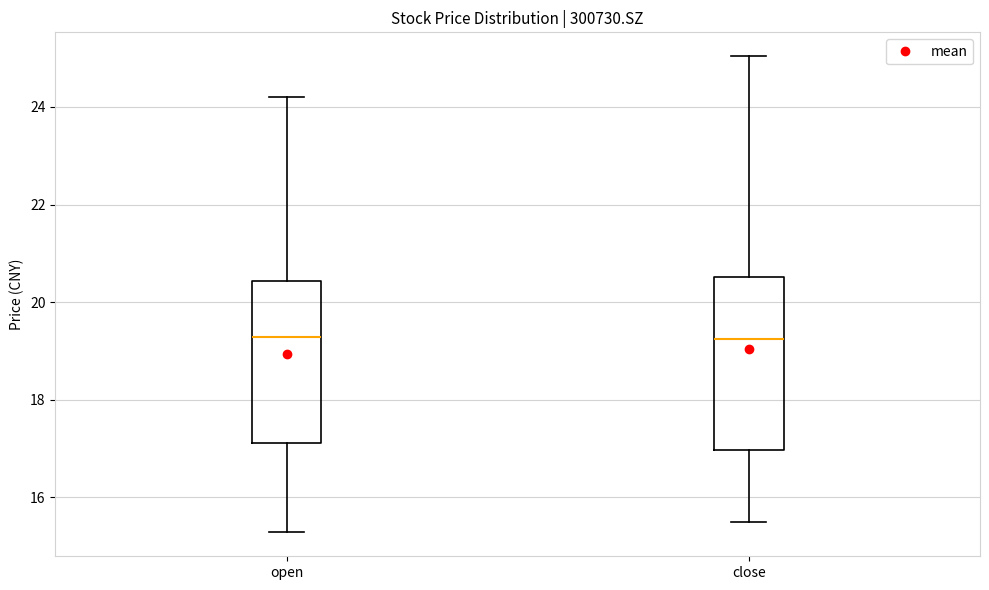

Comparing the boxes themselves (not the whiskers), which one is the tallest?

close